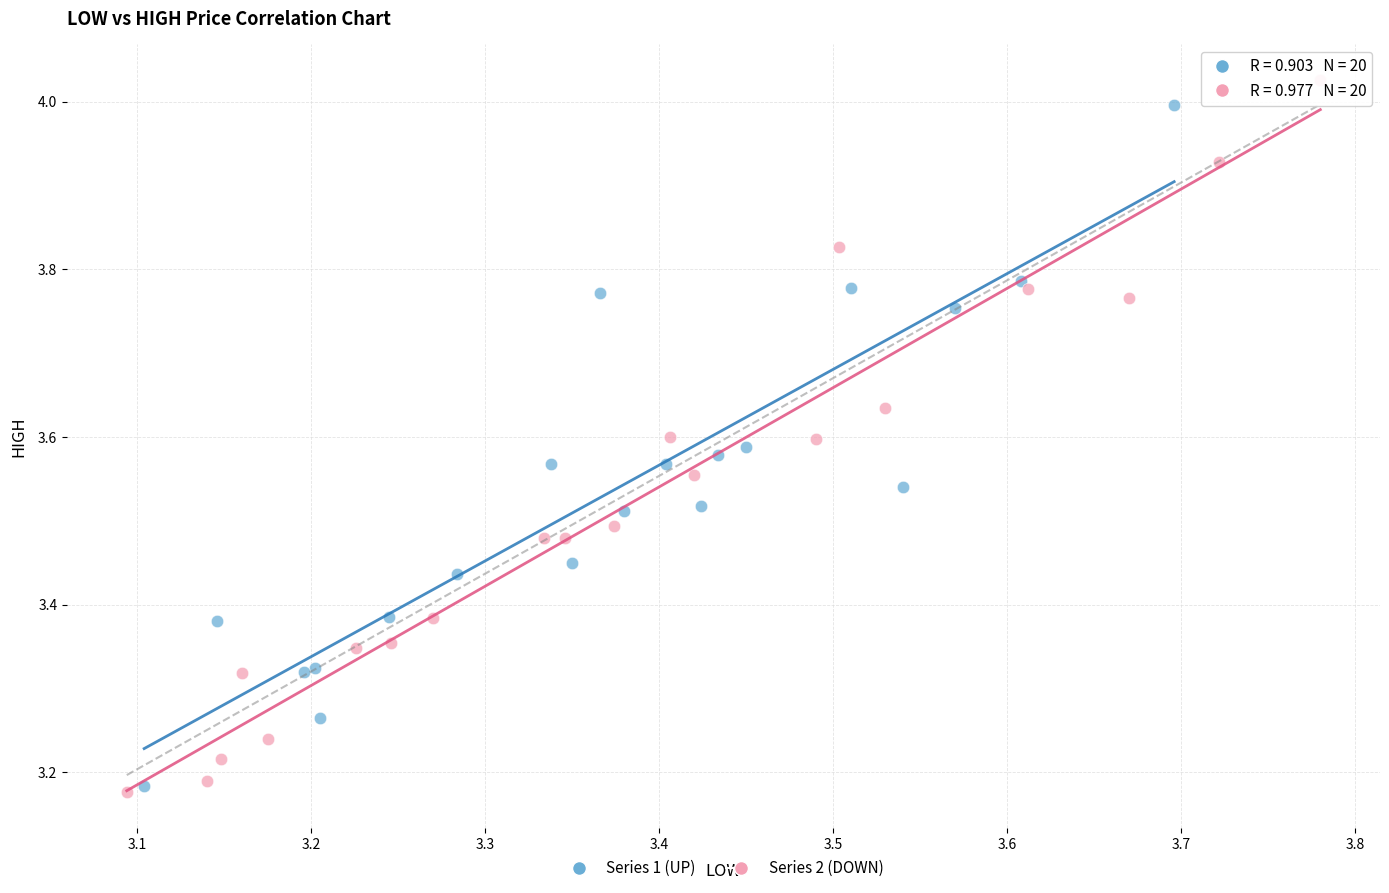

What are all the series names shown in the legend?

Series 1 (UP), Series 2 (DOWN)